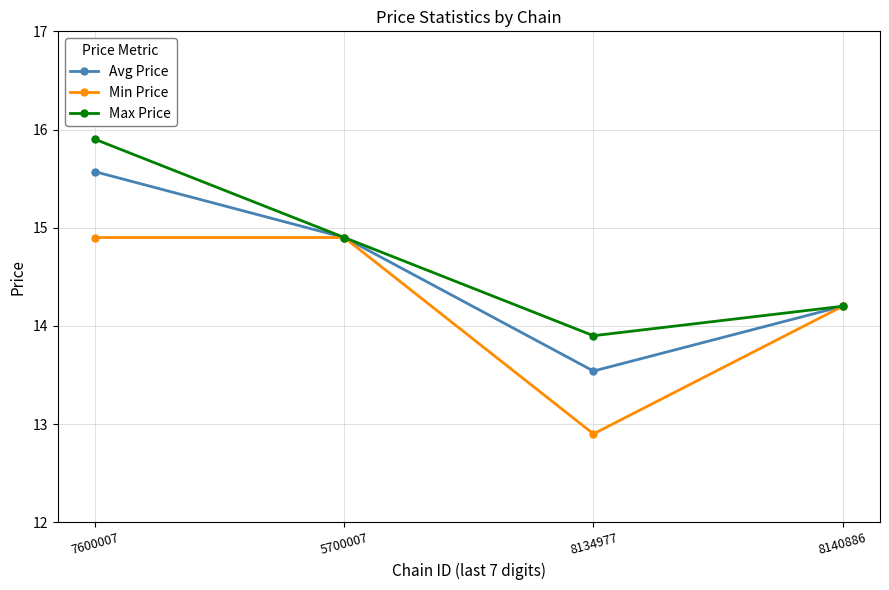

What is the difference between the highest and lowest values at 8134977?

1.0